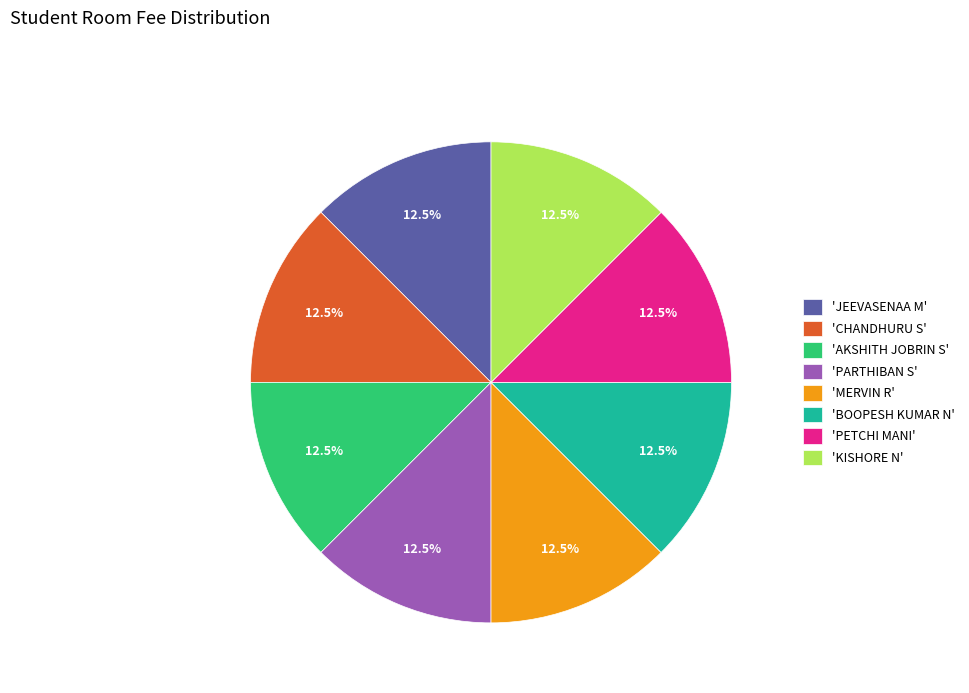

Does 'PETCHI MANI' represent more than half of the total?

No